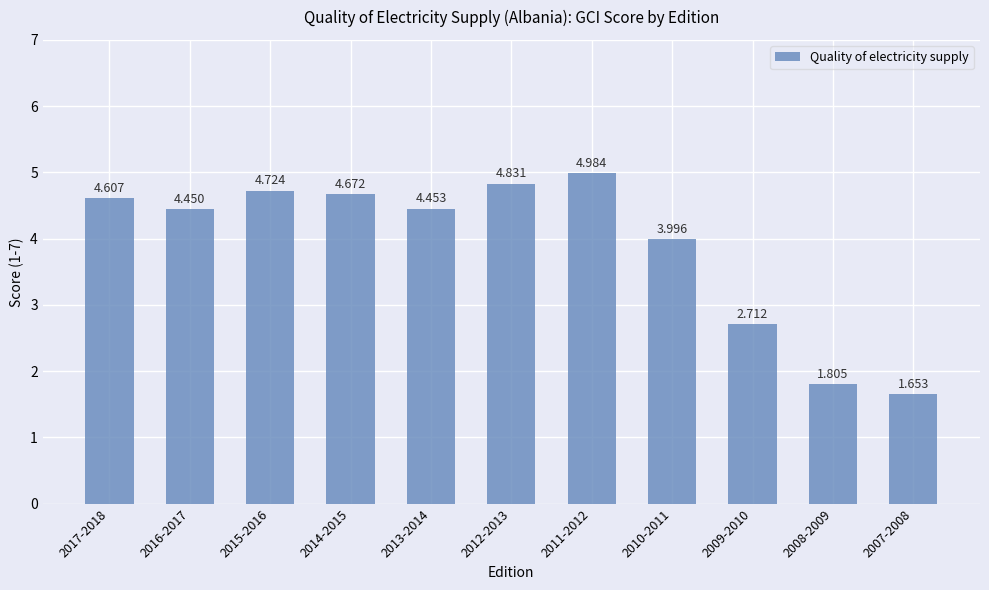

At which label does the data first exceed 4?

2017-2018